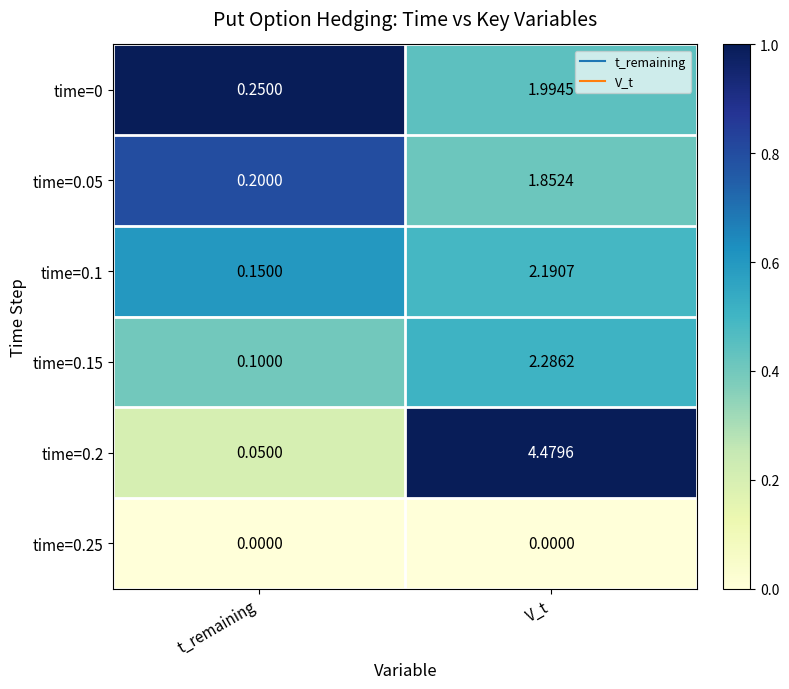

At which label does time=0.15 first exceed 2?

V_t